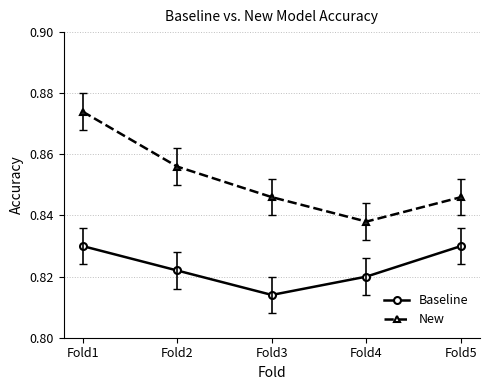

Count the Baseline values in the range 0 to 1.

5